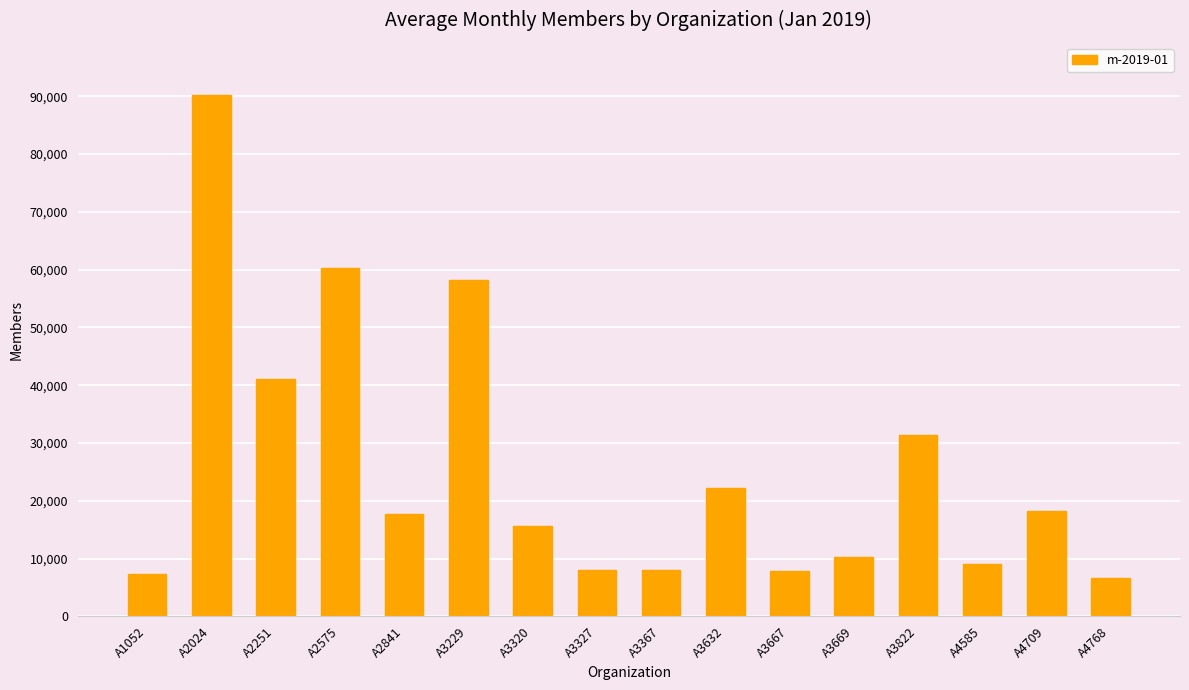

Count the number of data series in this chart.

1